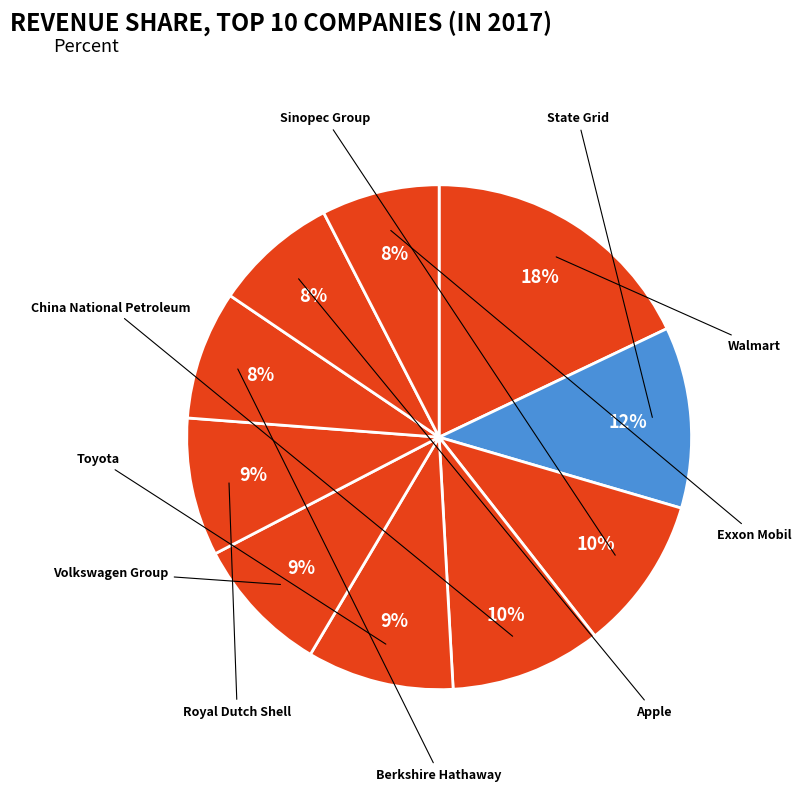

How many slices are in this pie chart?

10